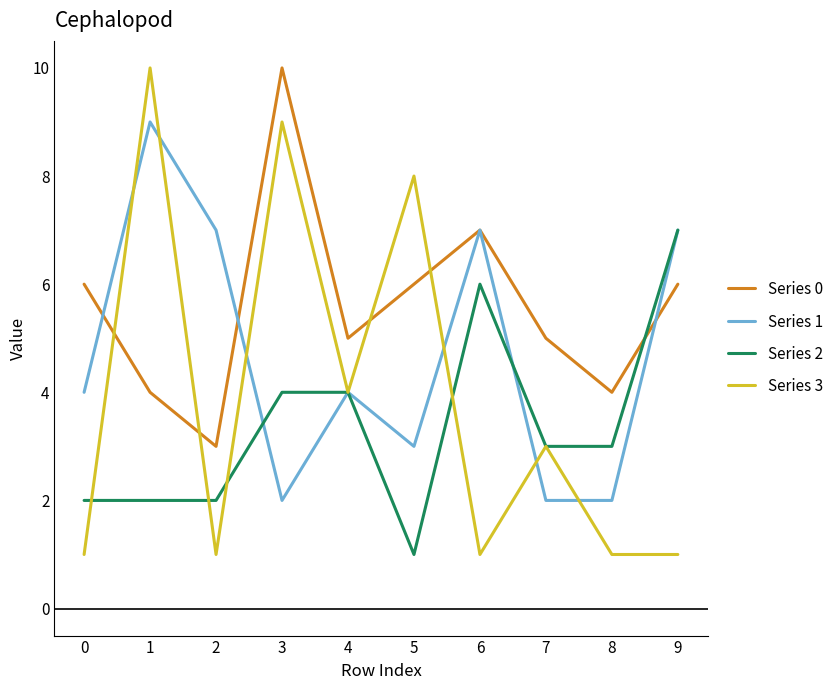

True or false: Series 0 and Series 3 cross at least once.

True